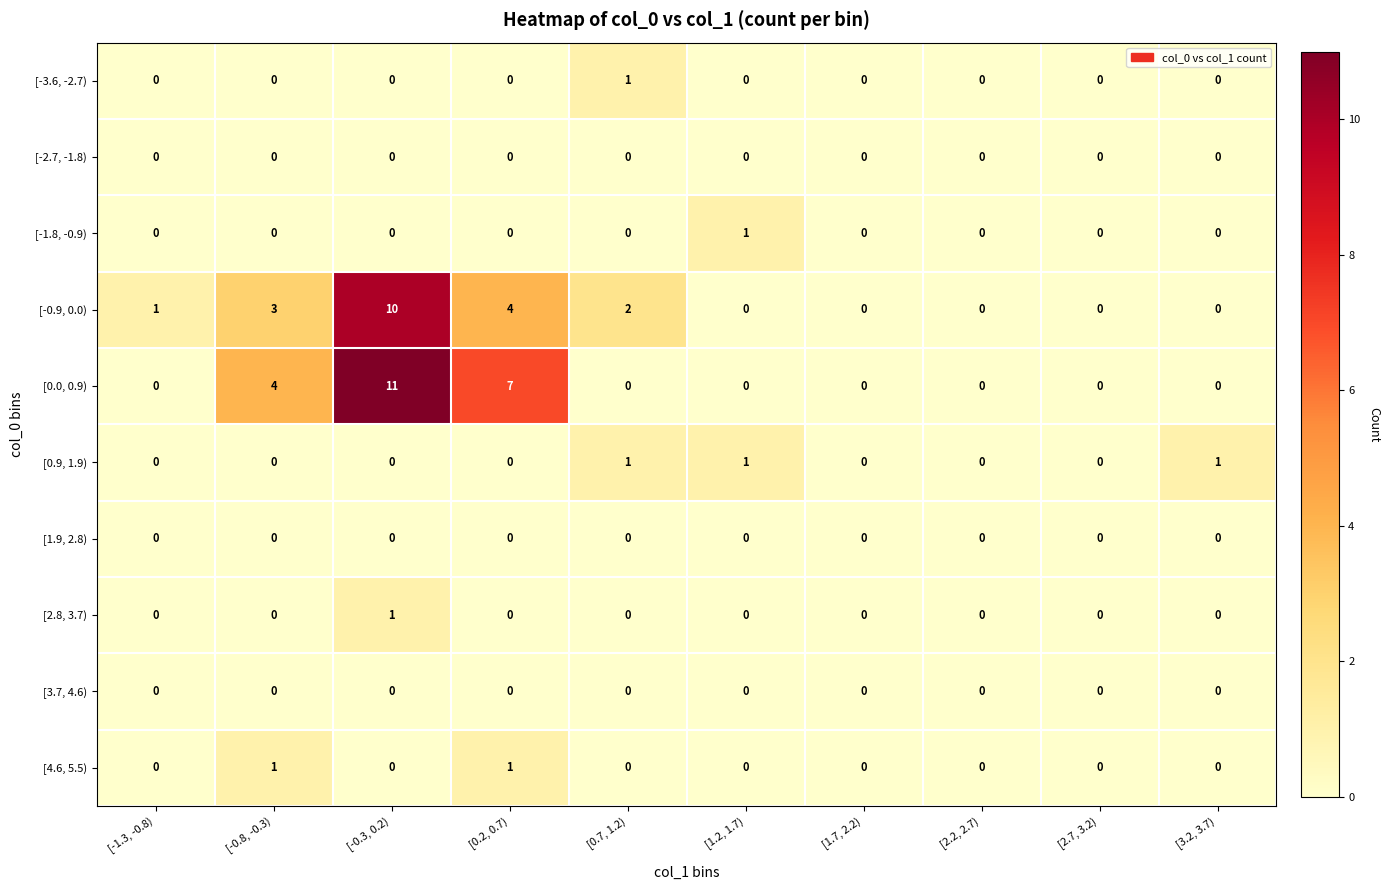

At which category is the sum across all series the highest?

[-0.3, 0.2)